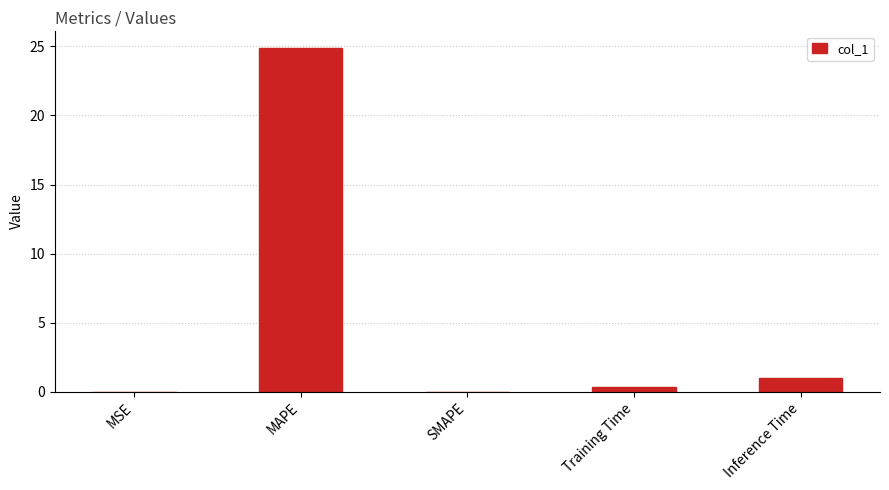

The value at SMAPE is 0.0. True or false?

True